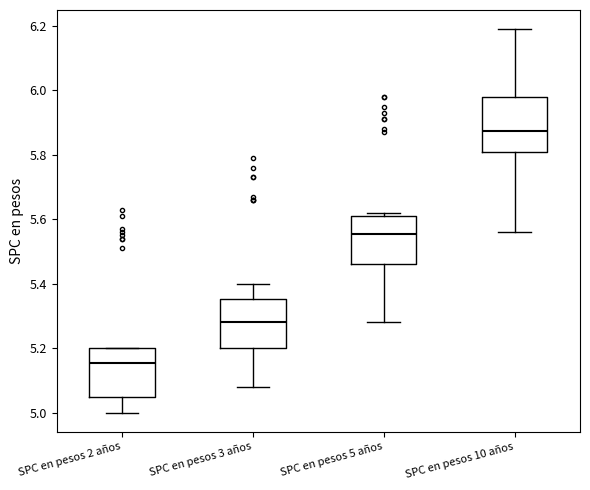

Which box has the highest median line?

SPC en pesos 10 años